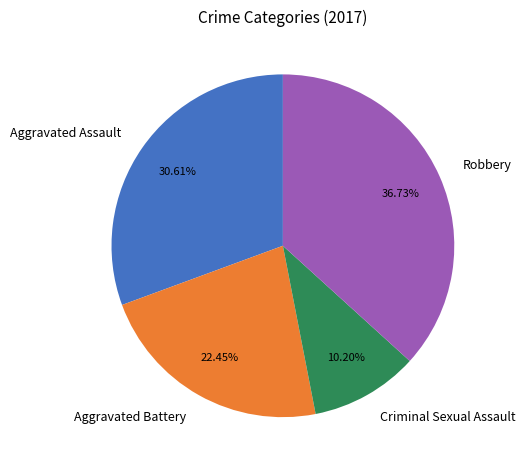

To the nearest percent, what is the average slice percentage?

25%